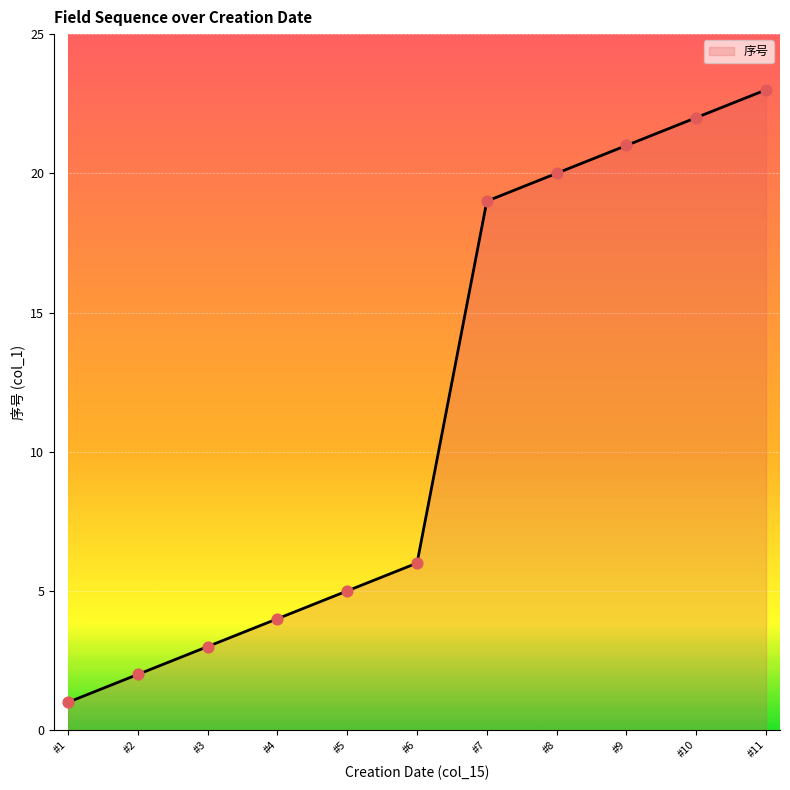

What is the ratio of the value at #1 to the value at #5?

0.2